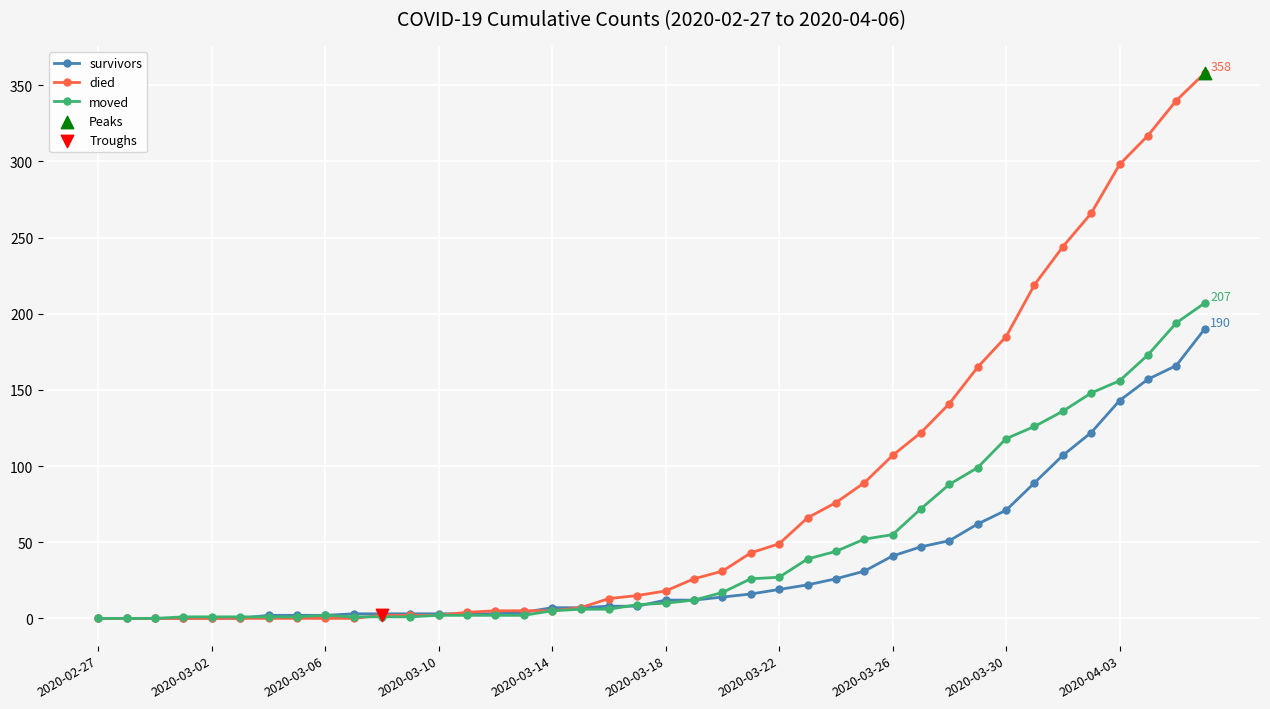

Which series has the widest spread of values?

died